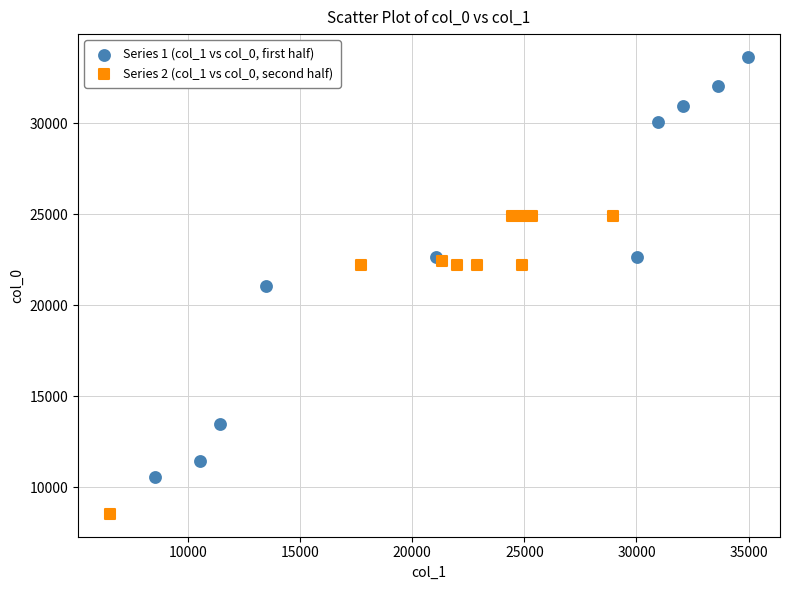

Which series has the widest spread of Y values?

Series 1 (col_1 vs col_0, first half)